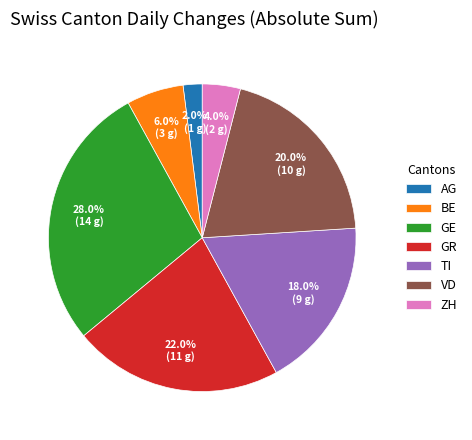

Which category has the biggest portion of the pie?

GE